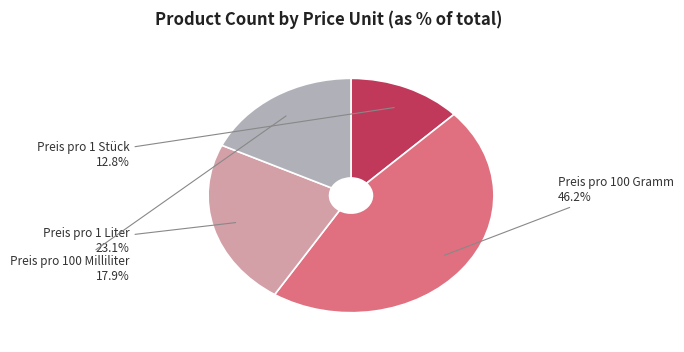

To the nearest percent, what is the combined percentage of Preis pro 100 Gramm and Preis pro 100 Milliliter?

64%